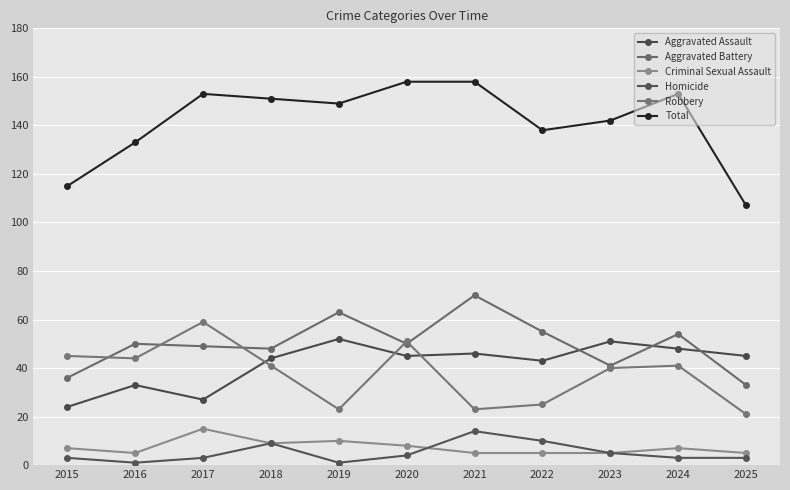

Between 2015 and 2023, which series saw the biggest shift?

Aggravated Assault